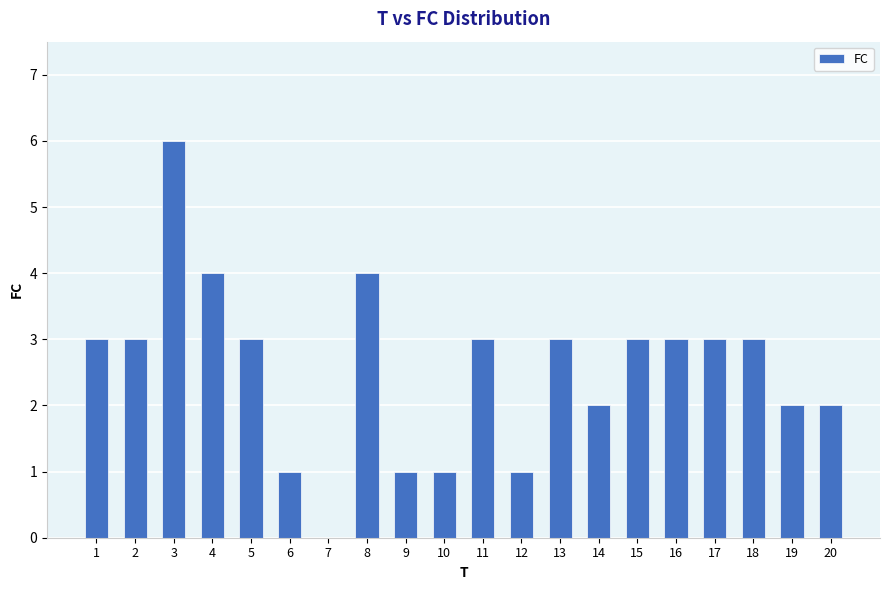

True or false: the data shows 3 at 11.

True